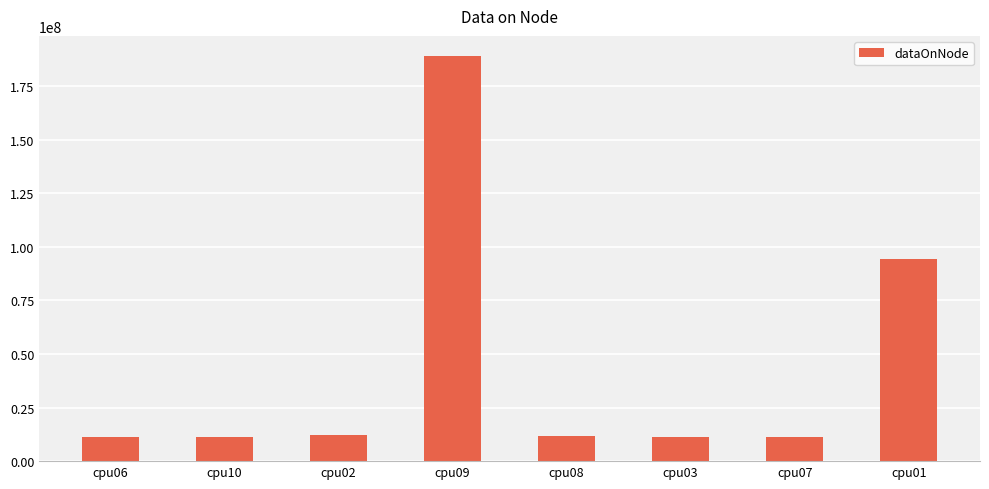

What is the label of the 3rd bar from the left?

cpu02